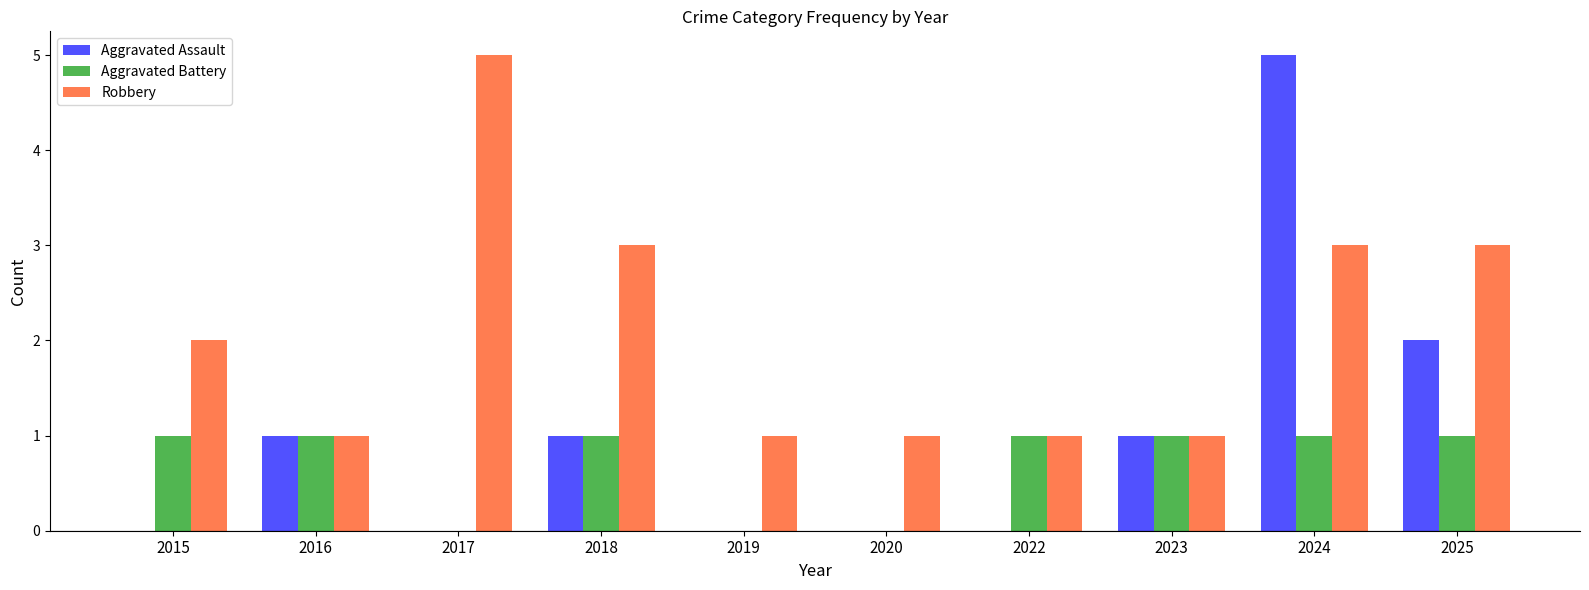

At which label does Robbery reach its peak?

2017